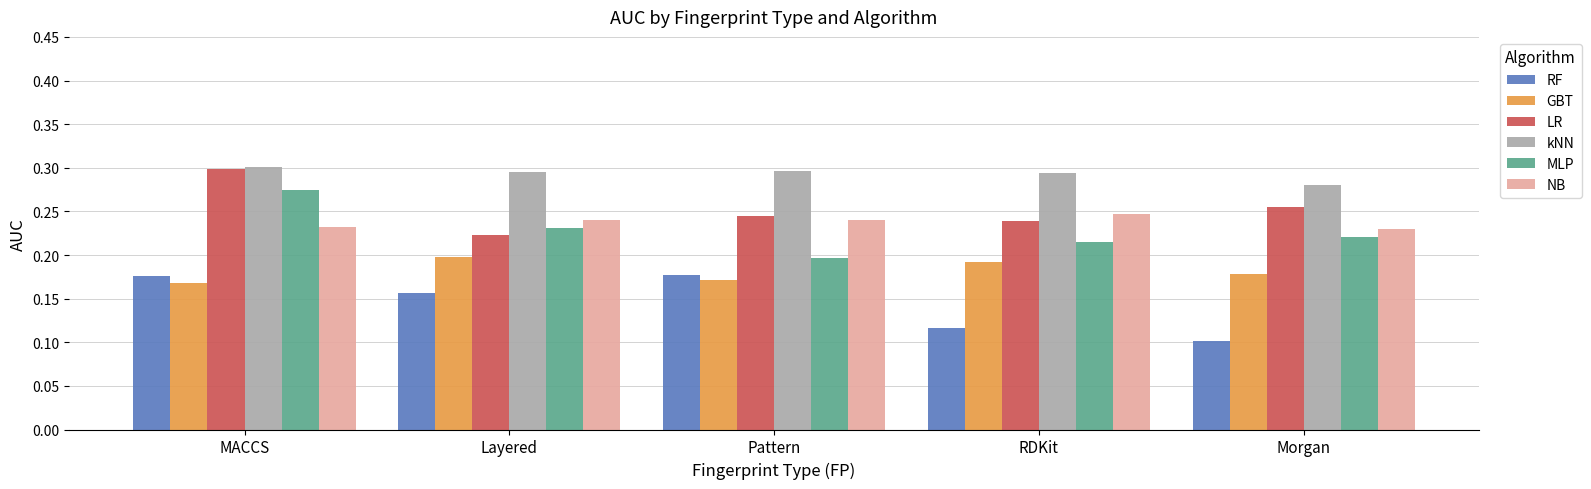

How many bars are there in total?

30